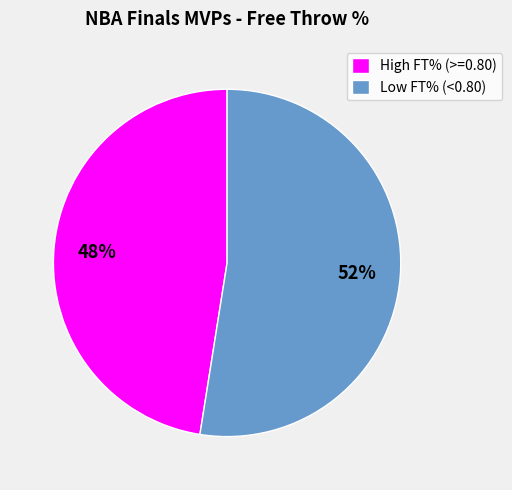

Rank the categories by value from lowest to highest.

High FT% (>=0.80), Low FT% (<0.80)